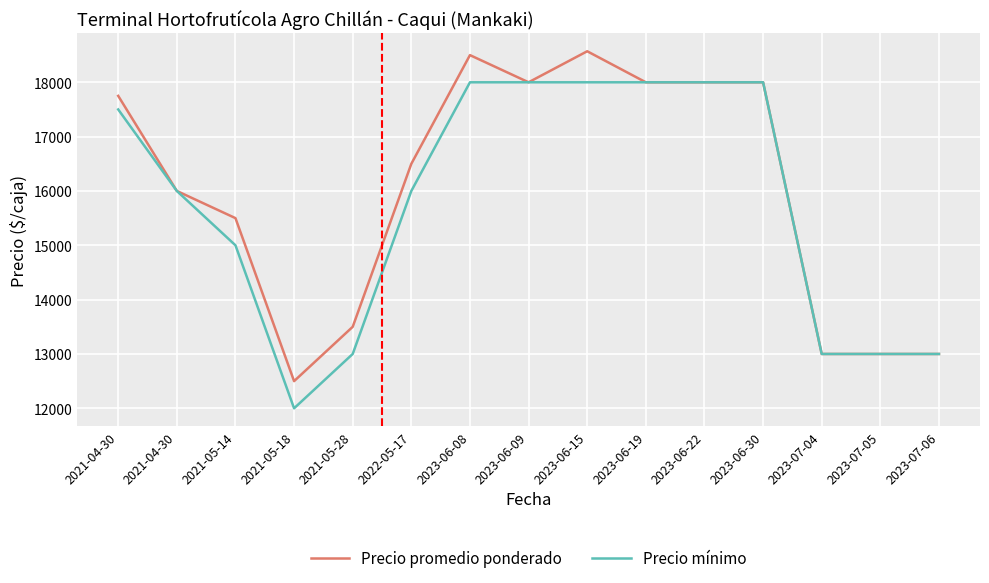

The value of Precio mínimo at 2023-07-05 is 13000. True or false?

True